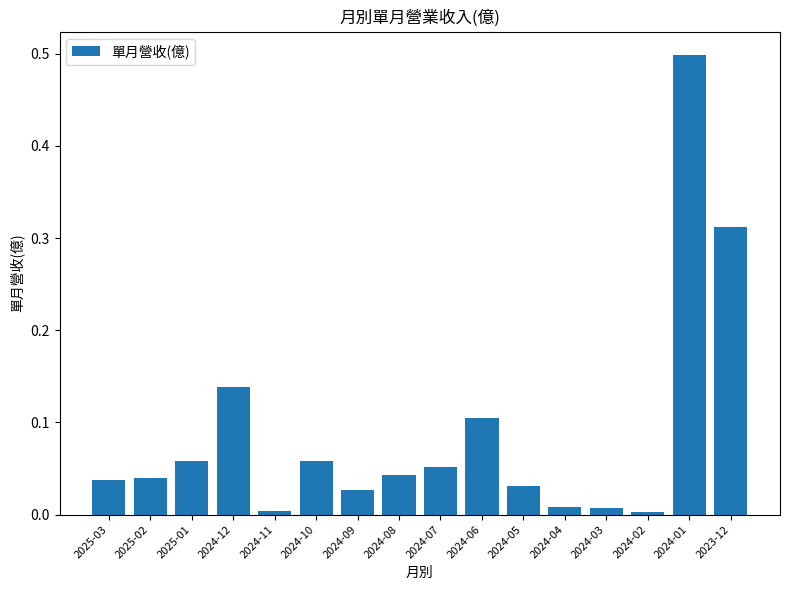

What position from the left is 2024-03?

13